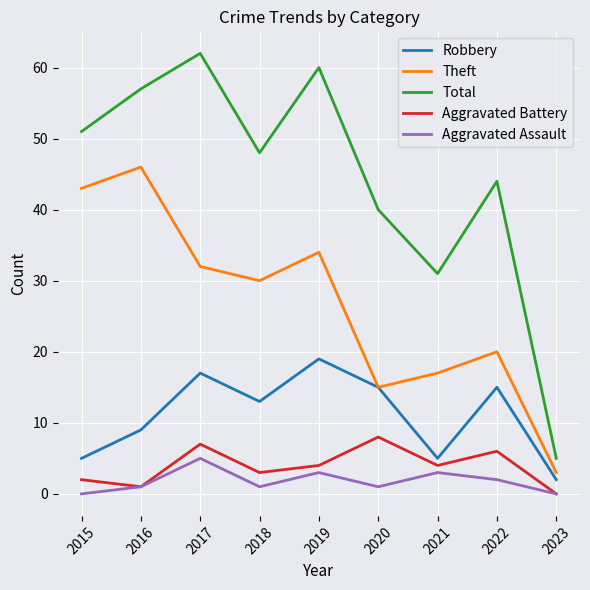

How many interior local valleys does the Total series have?

2